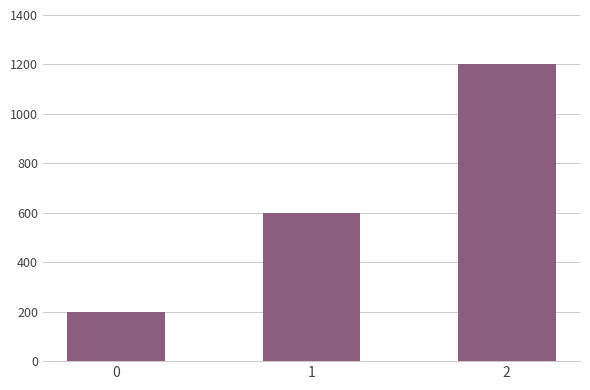

What is the difference between the maximum and minimum values?

1000